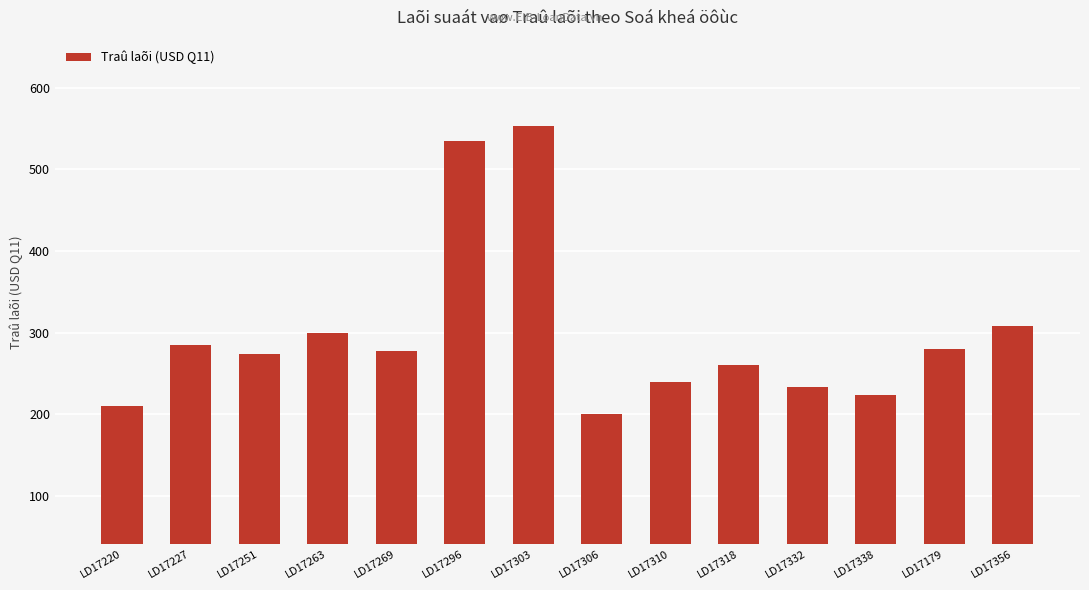

True or false: the data shows 308.3 at LD17356.

True